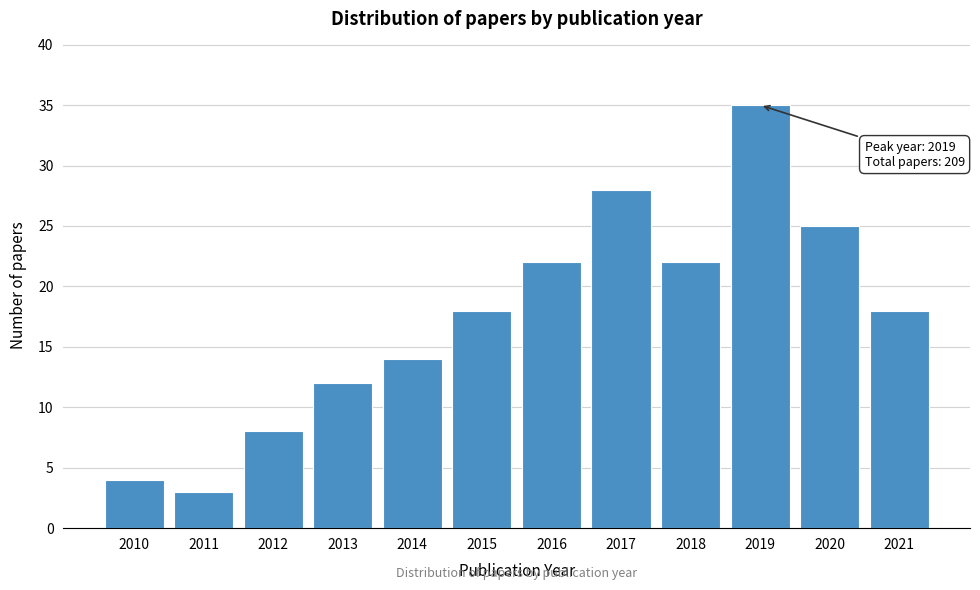

Reading left to right, what are all the values shown in this chart?

2010=4	2011=3	2012=8	2013=12	2014=14	2015=18	2016=22	2017=28	2018=22	2019=35	2020=25	2021=18